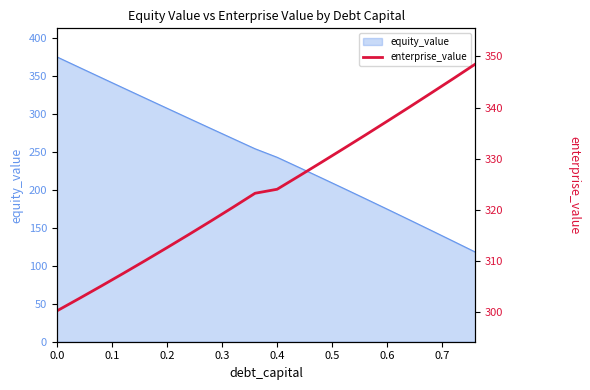

Does the chart have visible grid lines?

No